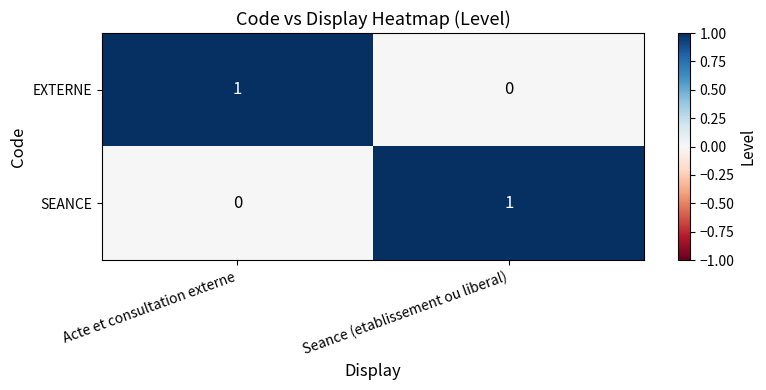

The value of SEANCE at Seance (etablissement ou liberal) is 0. True or false?

False